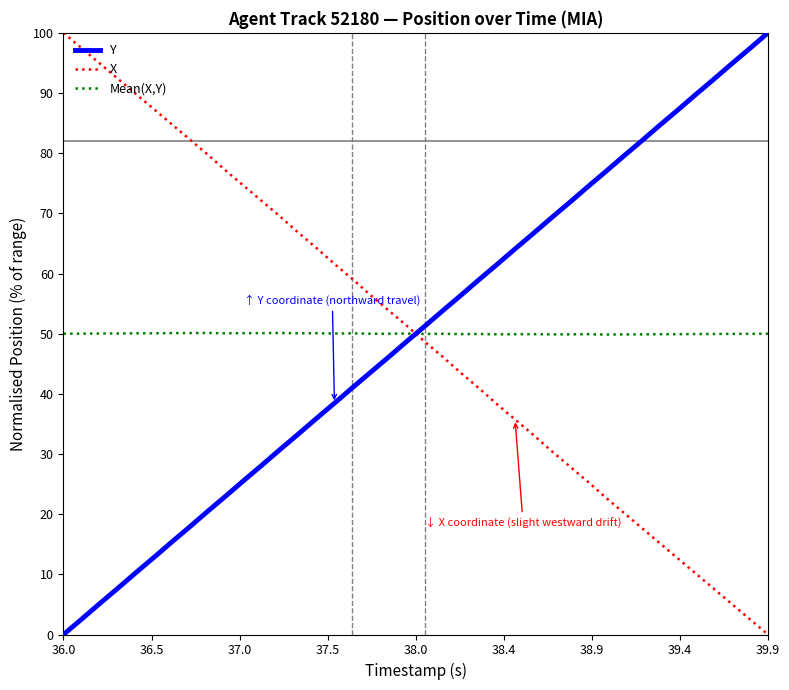

At how many categories does at least one series exceed 4?

40